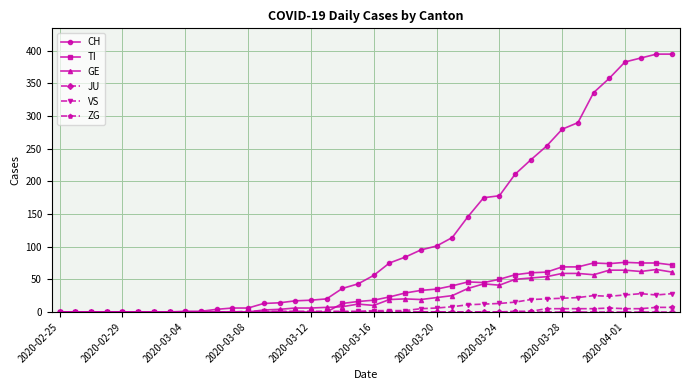

What is the maximum value shown in the chart?

395